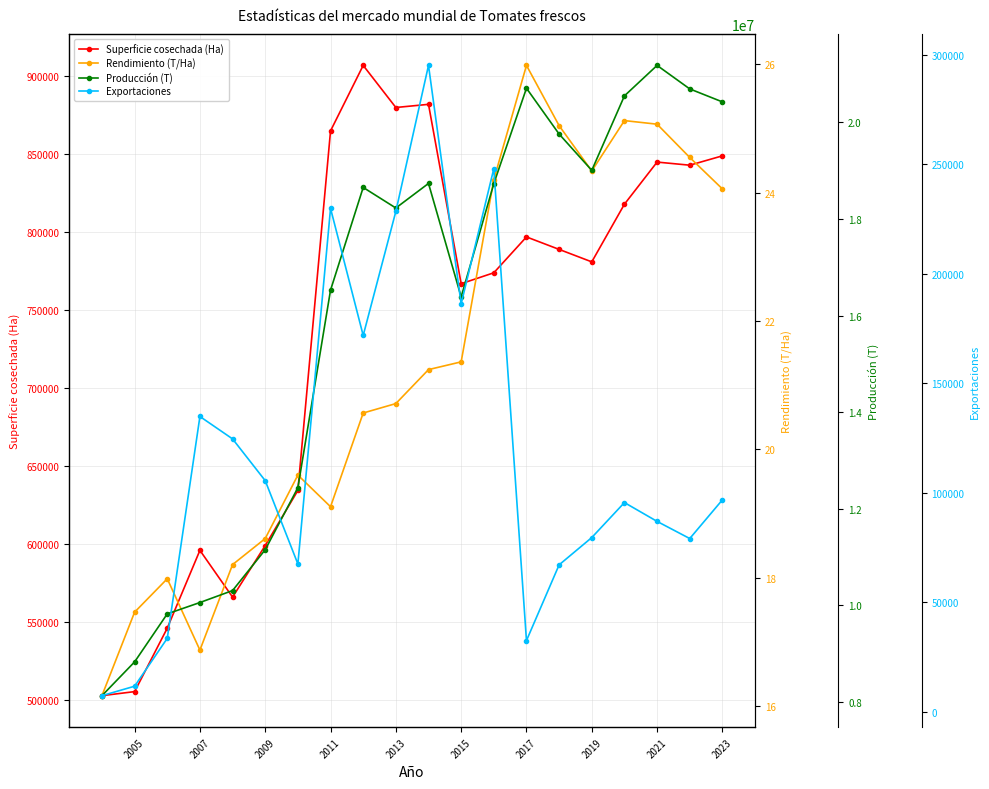

Does the chart display data point markers on the line(s)?

Yes